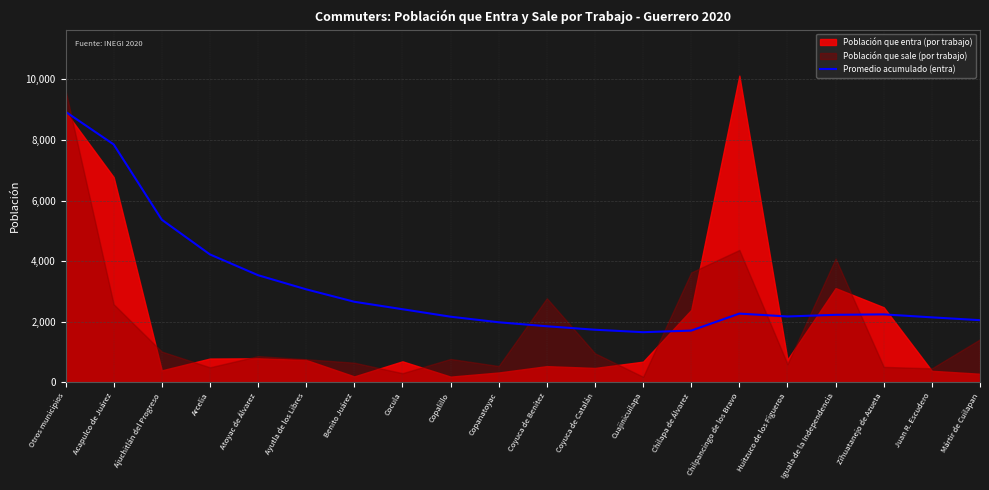

What is the approximate value of Promedio acumulado (entra) at Cocula?

2412.1